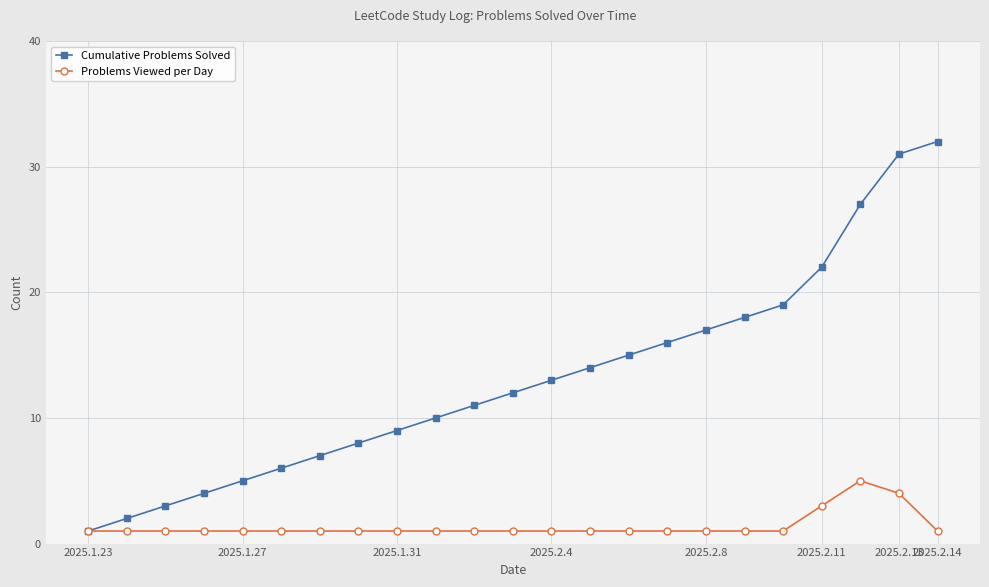

What is the highest value of the Problems Viewed per Day series?

5